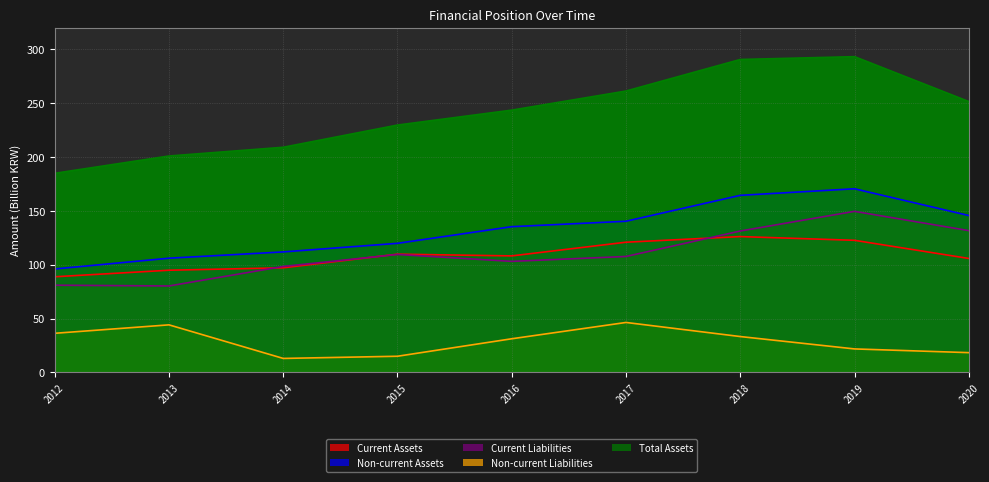

The value of Total Assets at 2014 is 58.2. True or false?

False